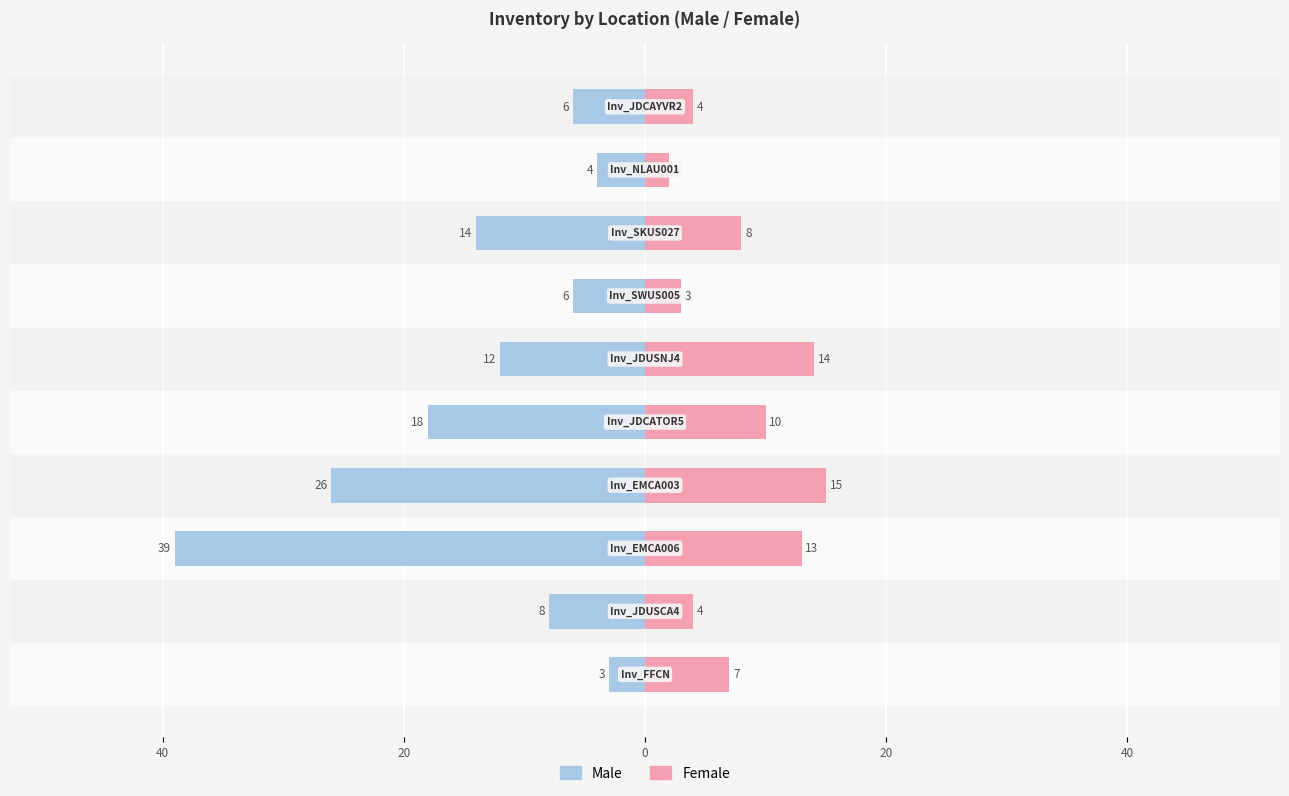

Is it true that Male equals -21 at 20?

False